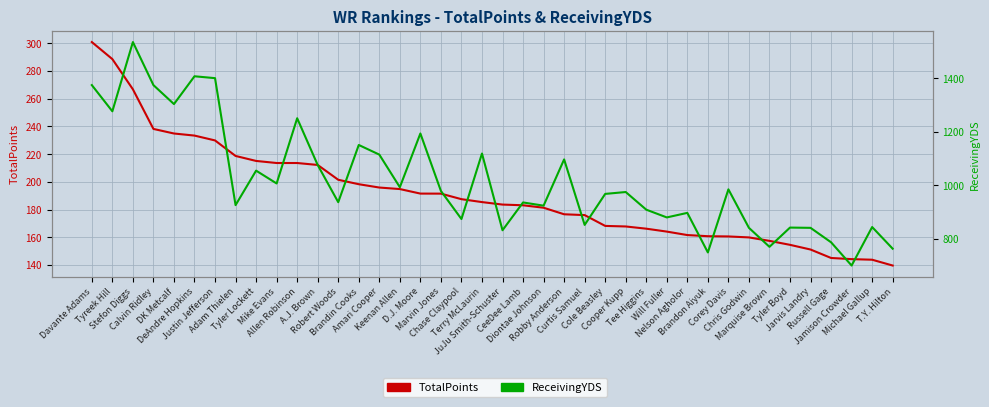

Rank the series by their maximum value, from highest to lowest.

ReceivingYDS, TotalPoints